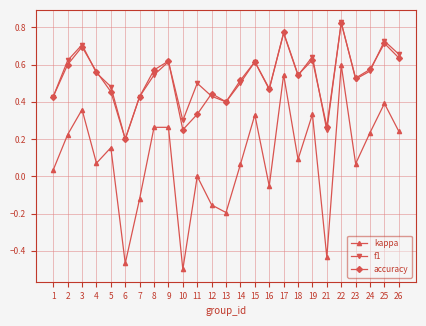

How many lines are shown in the chart?

3